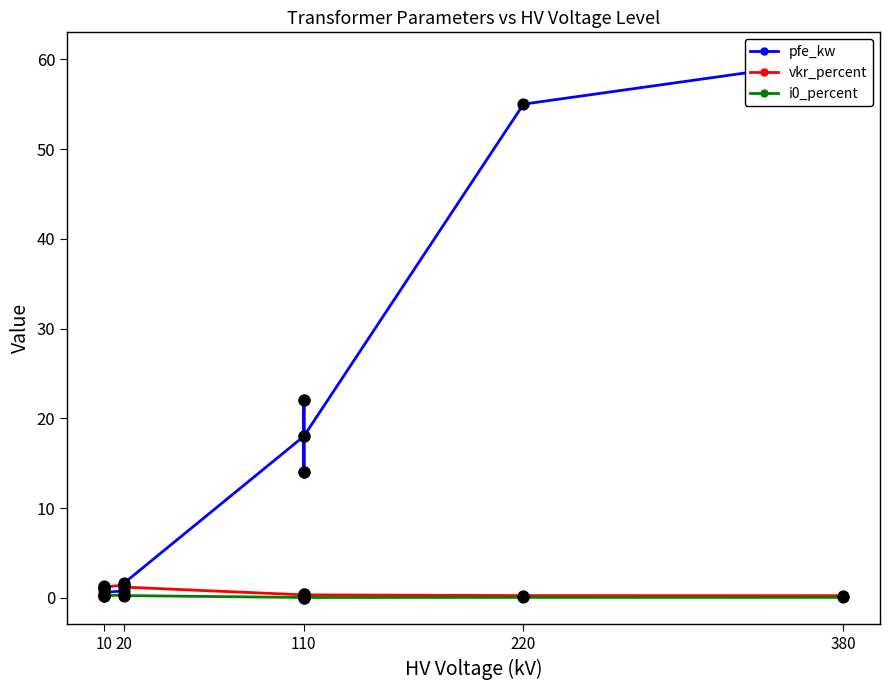

At how many categories does at least one series exceed 29?

2